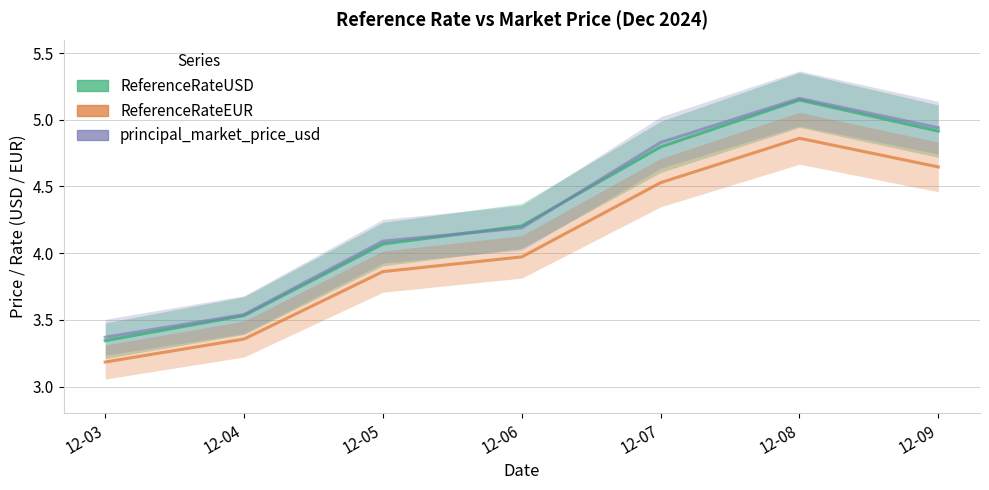

True or false: principal_market_price_usd has more than 1 interior local peaks.

False